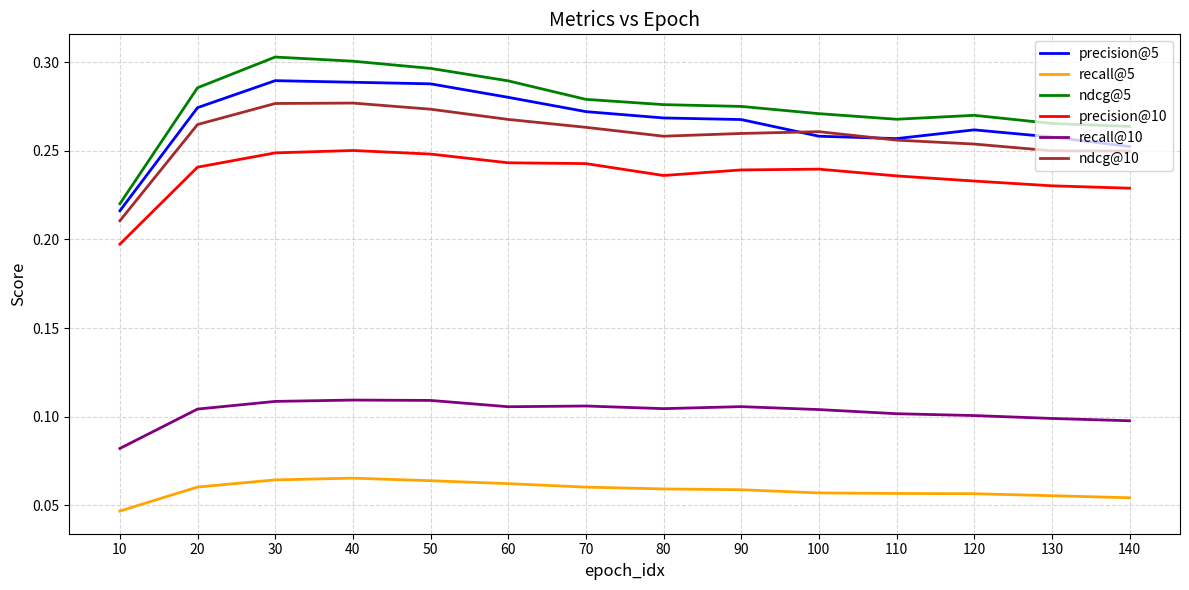

Which series changed the most between 10 and 20?

ndcg@5